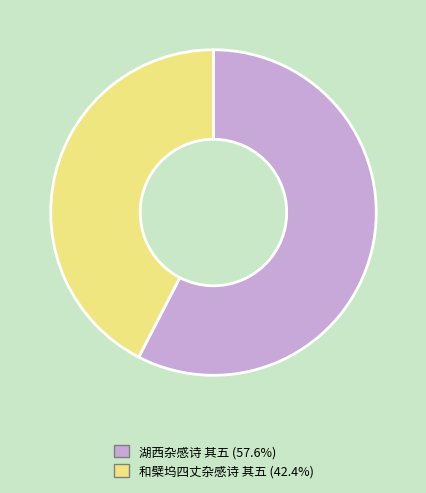

Rank the categories by value from highest to lowest.

湖西杂感诗 其五, 和檗坞四丈杂感诗 其五